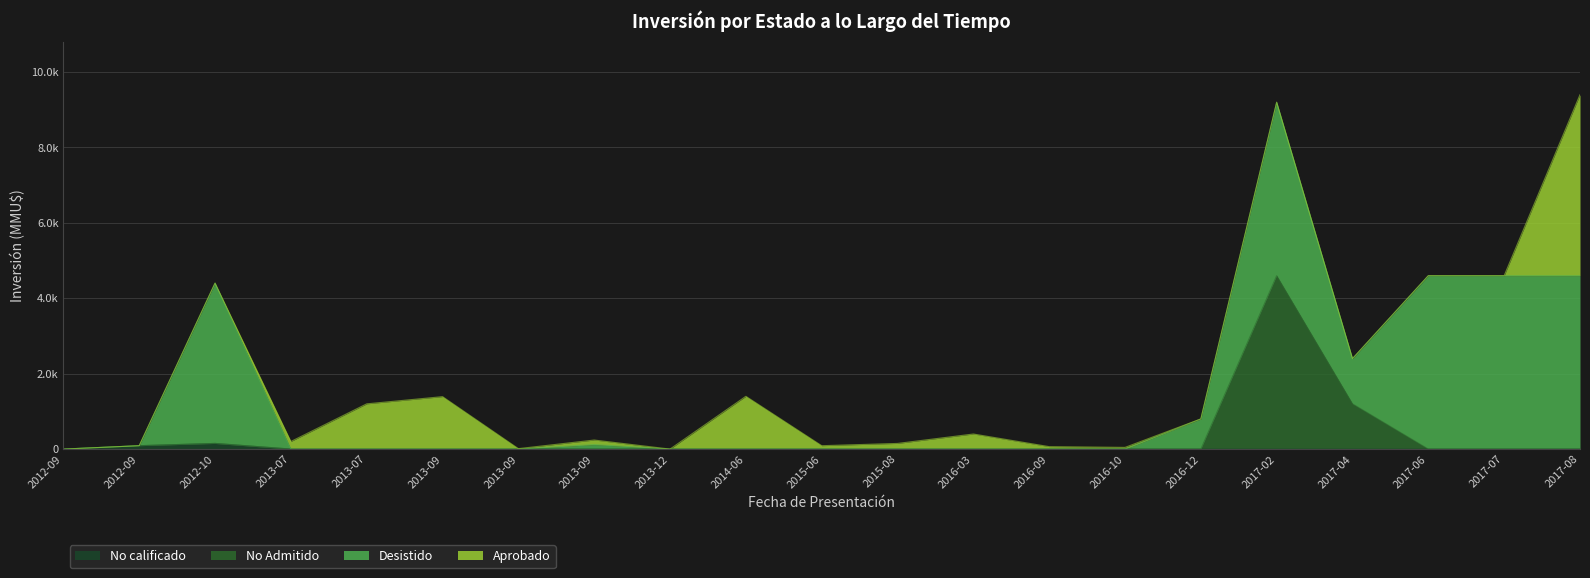

Between 2013-12 and 2013-09, which is larger?

2013-12